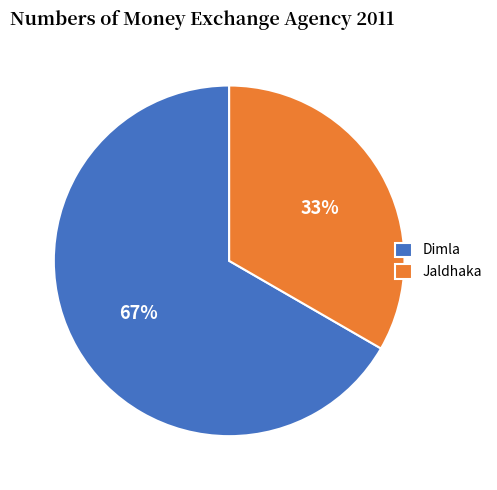

The Jaldhaka slice represents 33% of the pie. True or false?

True